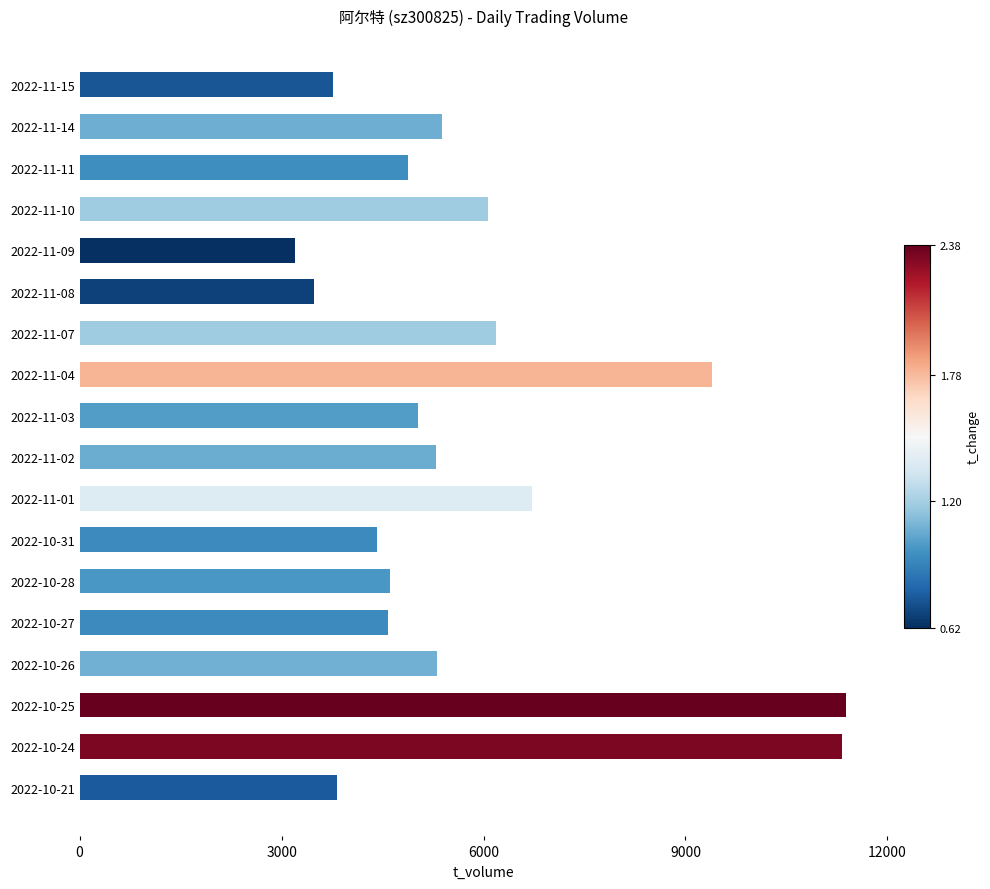

What is the value of the 11th bar from the top?

6714